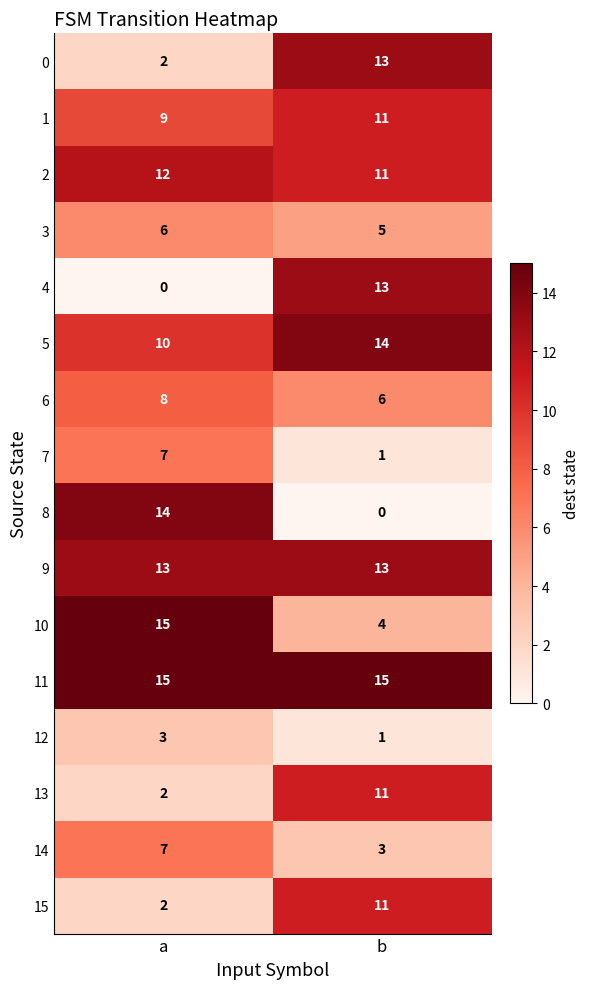

List the labels in order of 2 value, smallest first.

b, a